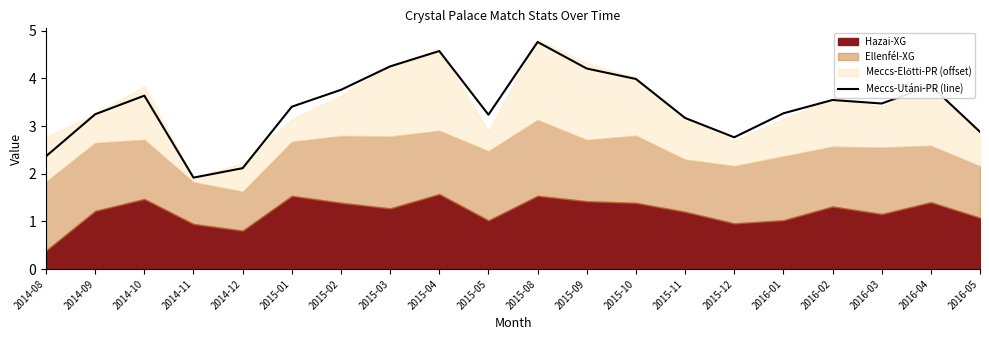

What is the minimum value for Meccs-Utáni-PR (line)?

1.9